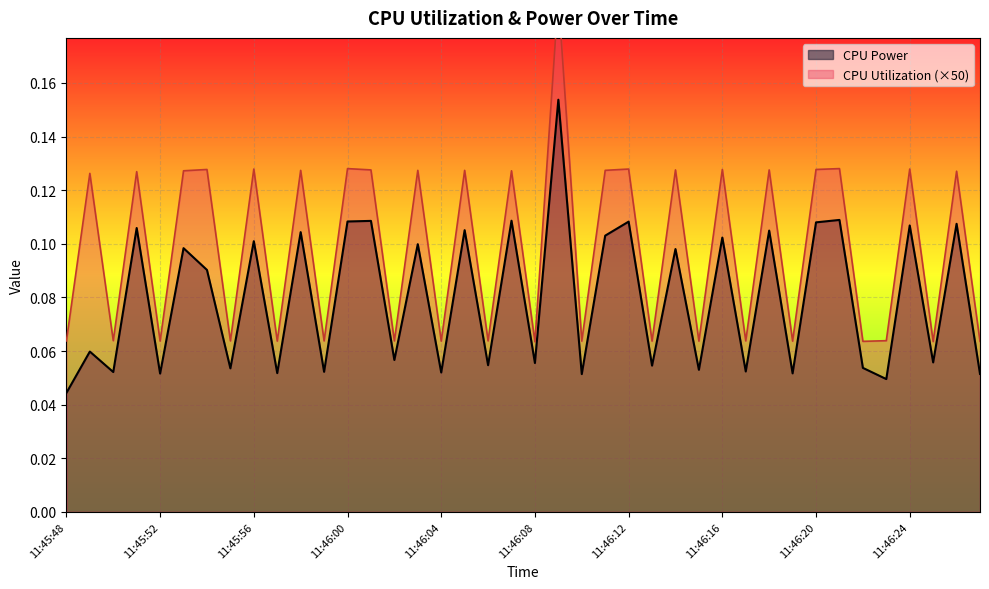

Which has a higher value, 11:45:49 or 11:46:17?

11:45:49